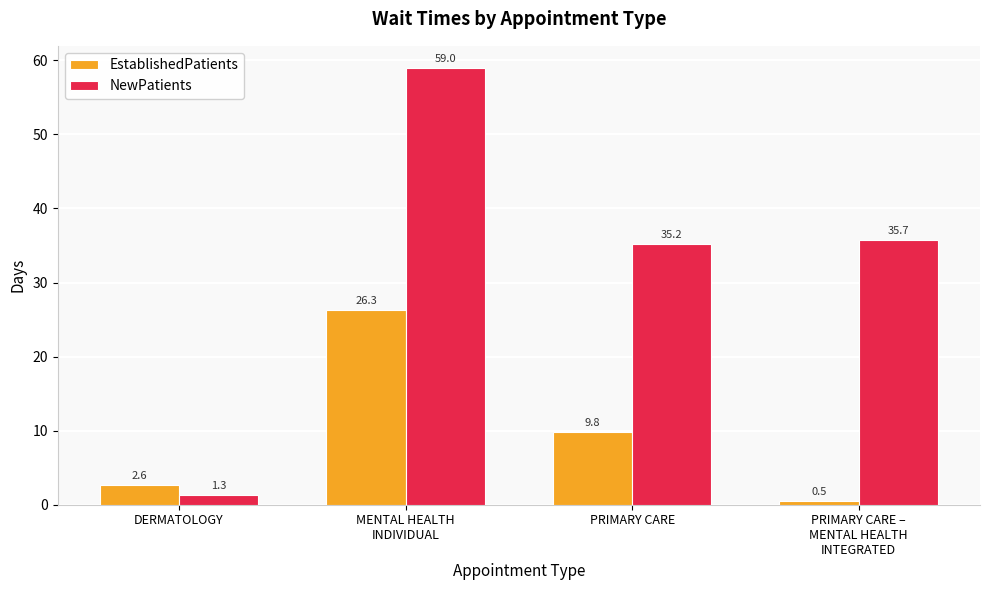

What is the difference between the maximum and second lowest values in the EstablishedPatients series?

23.7